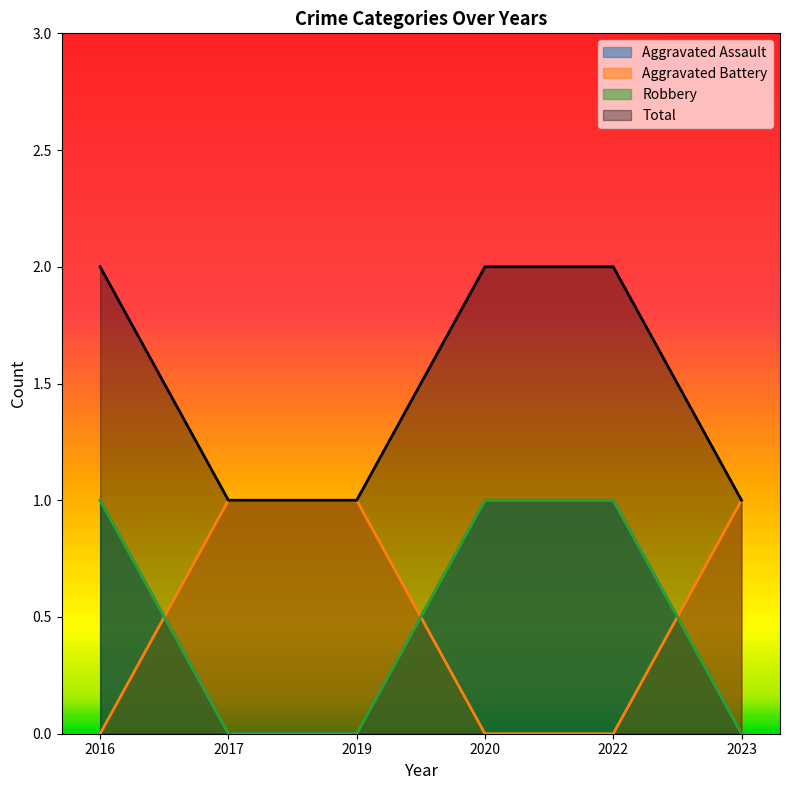

True or false: Total and Aggravated Assault cross at least once.

False